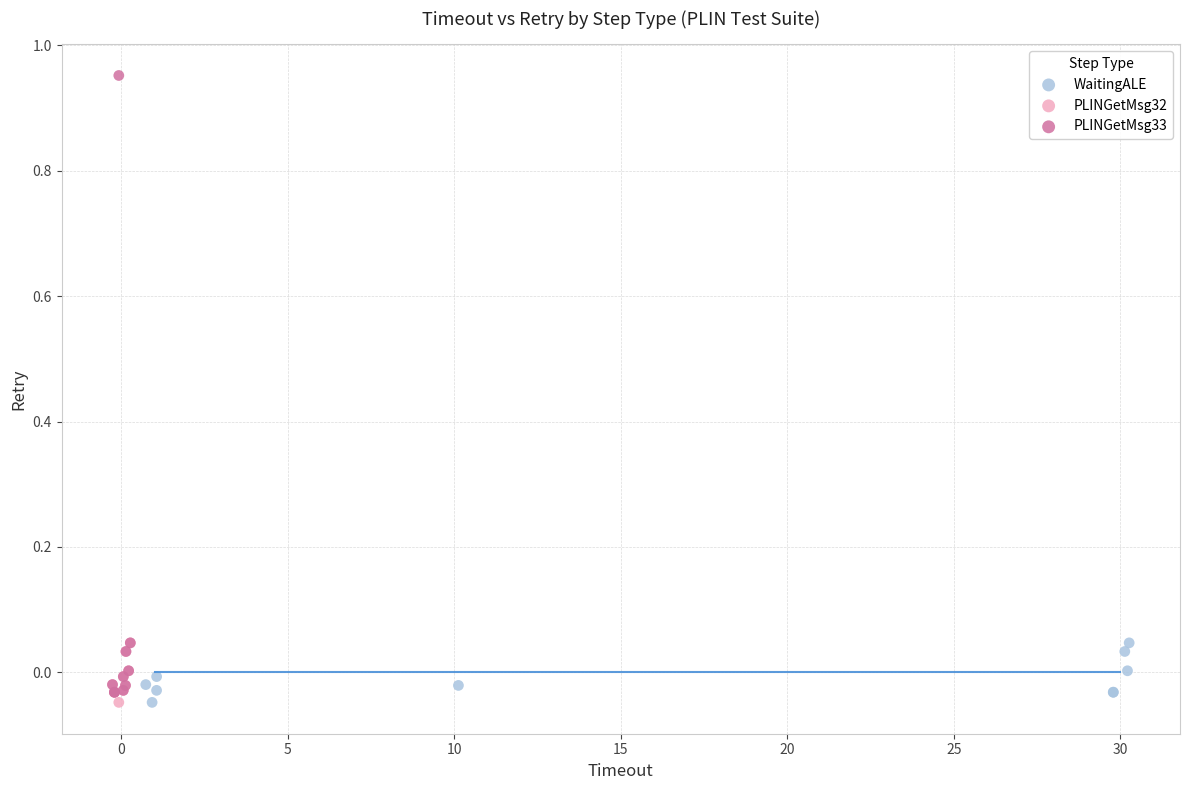

Which series reaches the maximum Y coordinate?

PLINGetMsg33